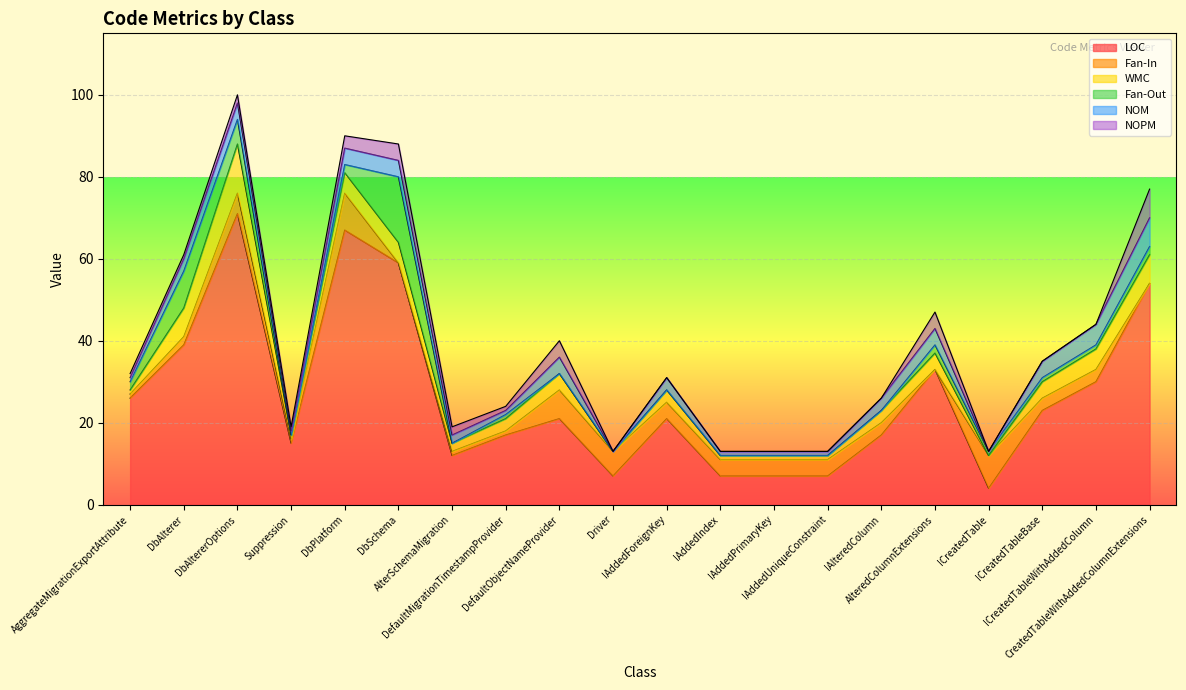

What is the sum of the Fan-In values at Suppression and Driver?

7